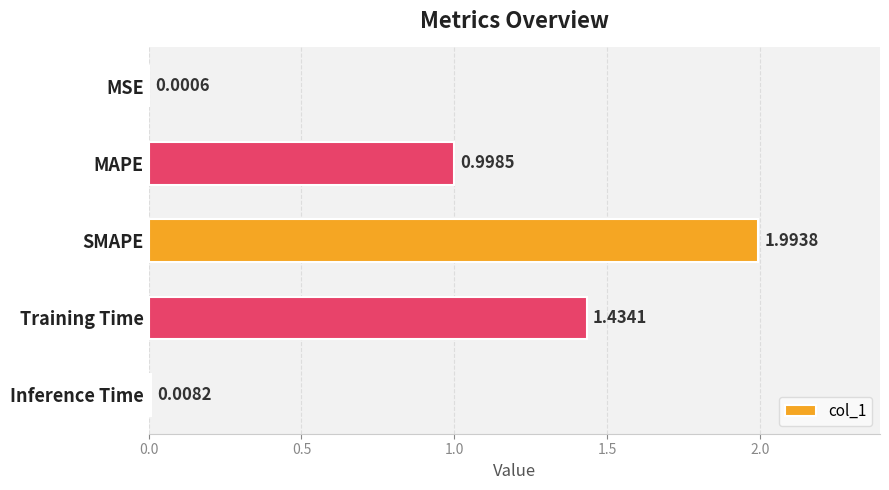

Are the bars horizontal?

Yes